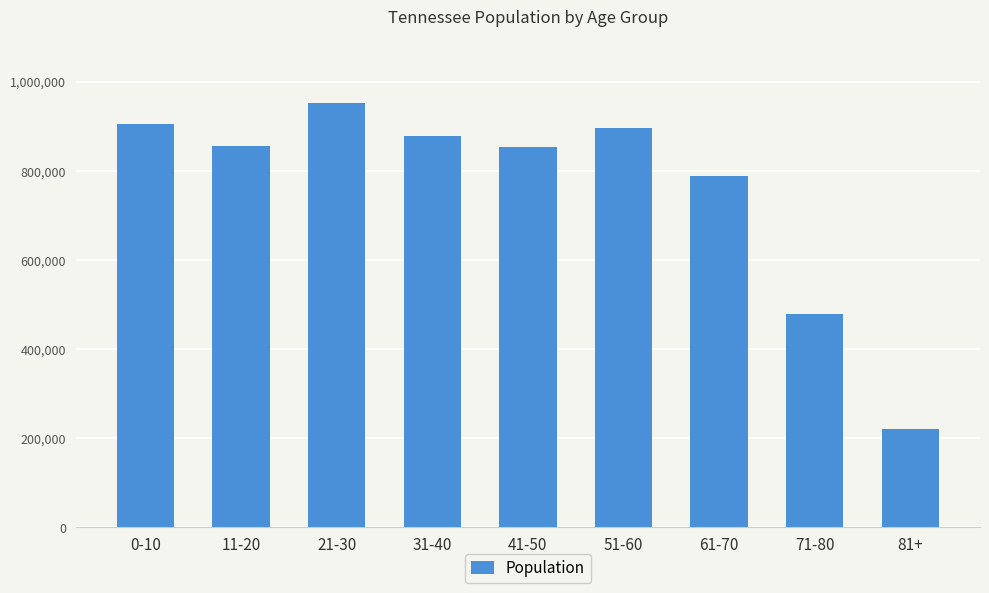

At which label does the data first exceed 856725?

0-10